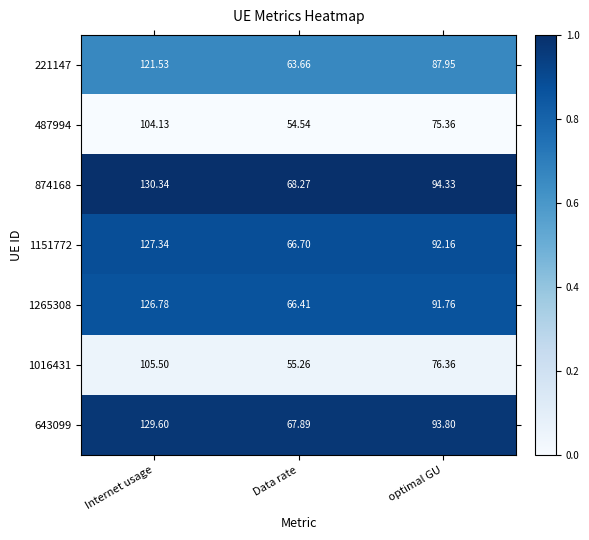

At which label does 643099 reach its minimum?

Data rate